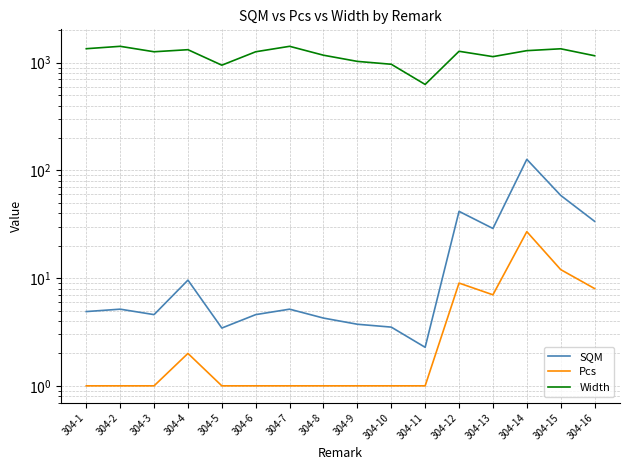

Which series has the largest total across all categories?

Width